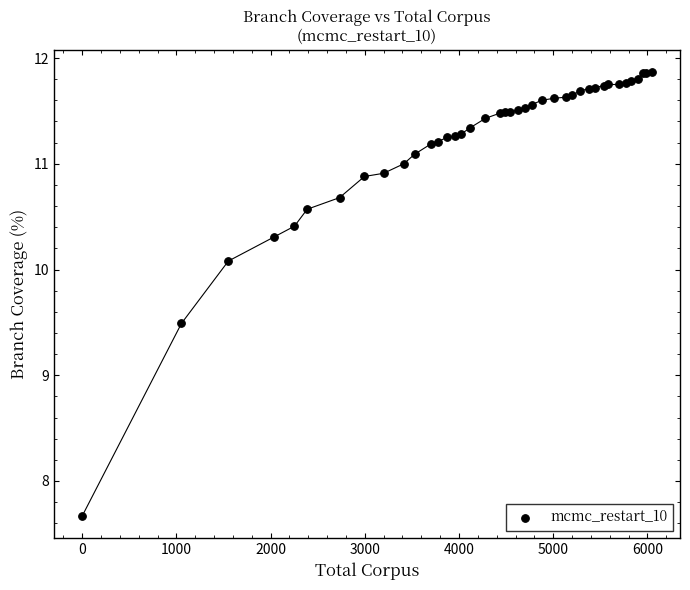

What Y value in the scatter plot is closest to 9?

9.5